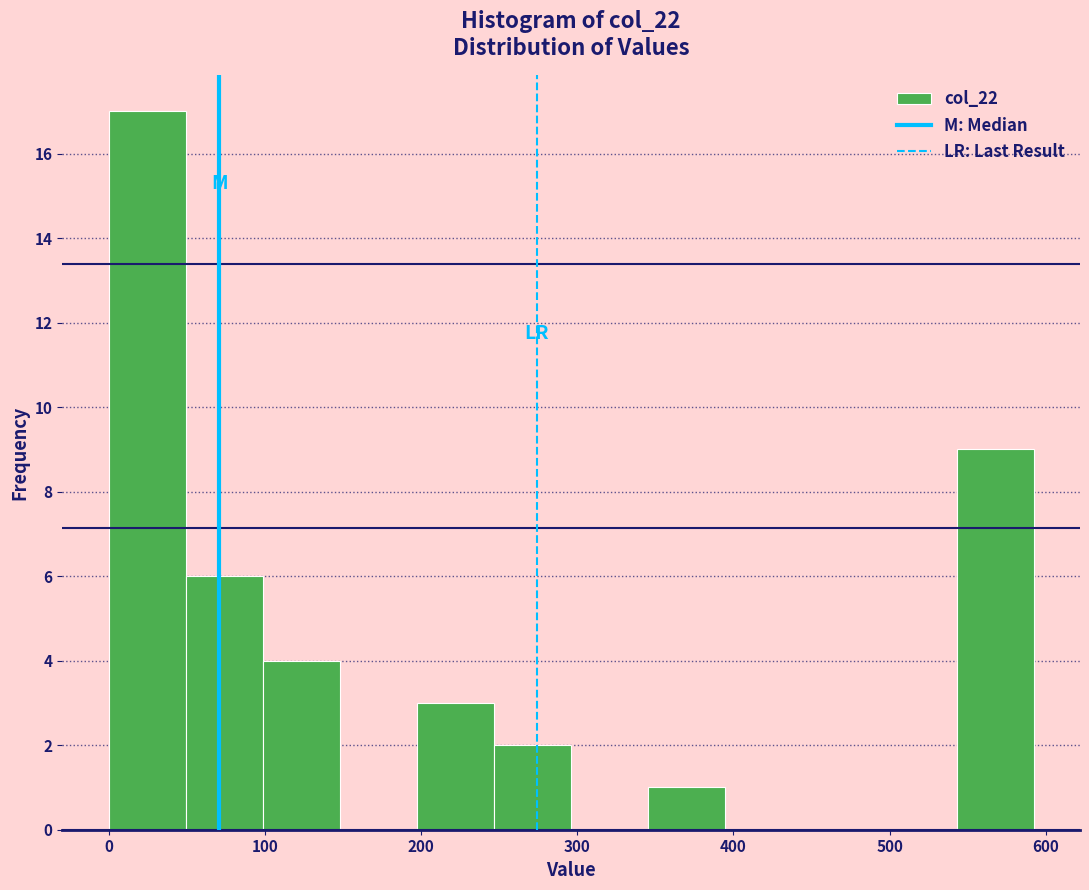

Reading left to right, transcribe this chart: for each bar, give the range it covers on the x-axis and its height. Neither the bar edges nor the heights are printed on the chart, so give them approximately, as read against the axes.

0 to 50: 17
50 to 100: 6
100 to 150: 4
150 to 200: 0
200 to 250: 3
250 to 300: 2
300 to 350: 0
350 to 390: 1
390 to 440: 0
440 to 490: 0
490 to 540: 0
540 to 590: 9